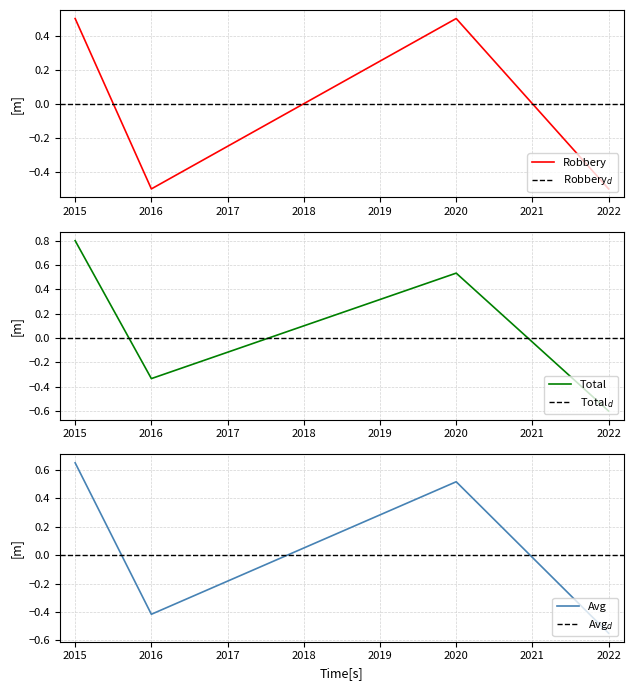

Between which two adjacent categories do Total and Robbery first intersect?

2020 and 2022